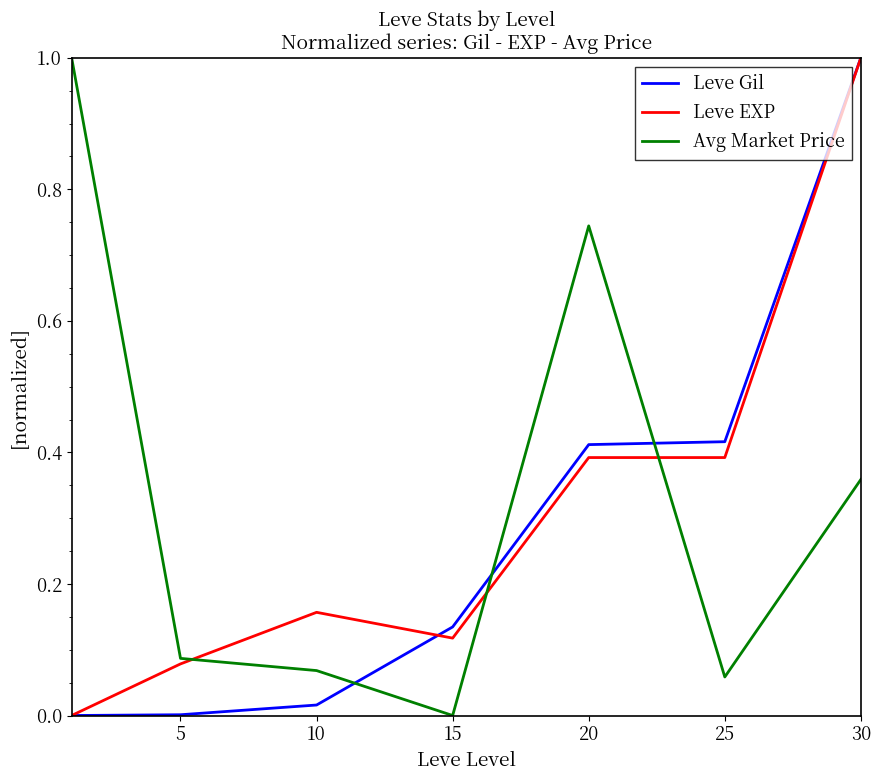

How many categories are shown in the chart?

7